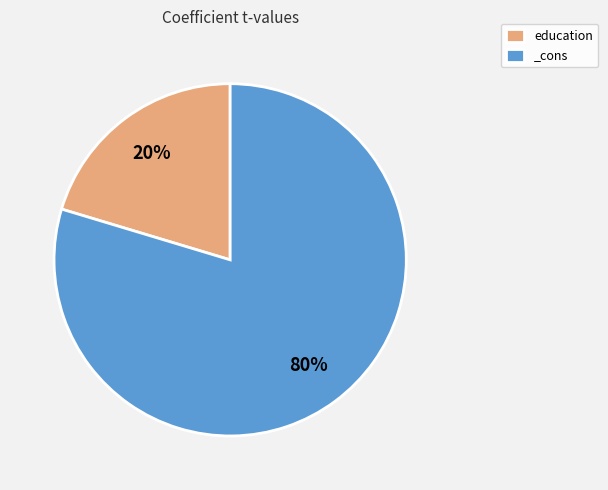

Which slice is the largest?

_cons